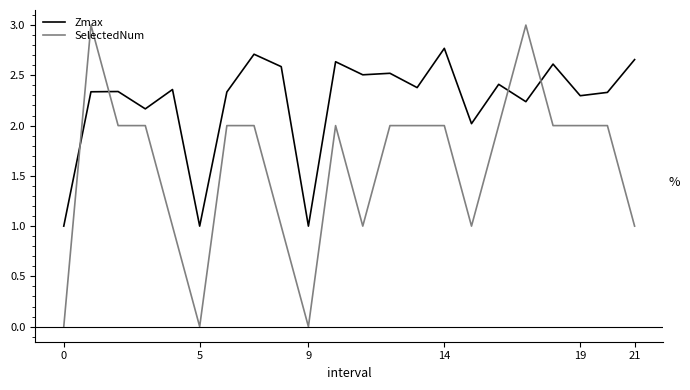

What is the label of the 9th point from the left?

8